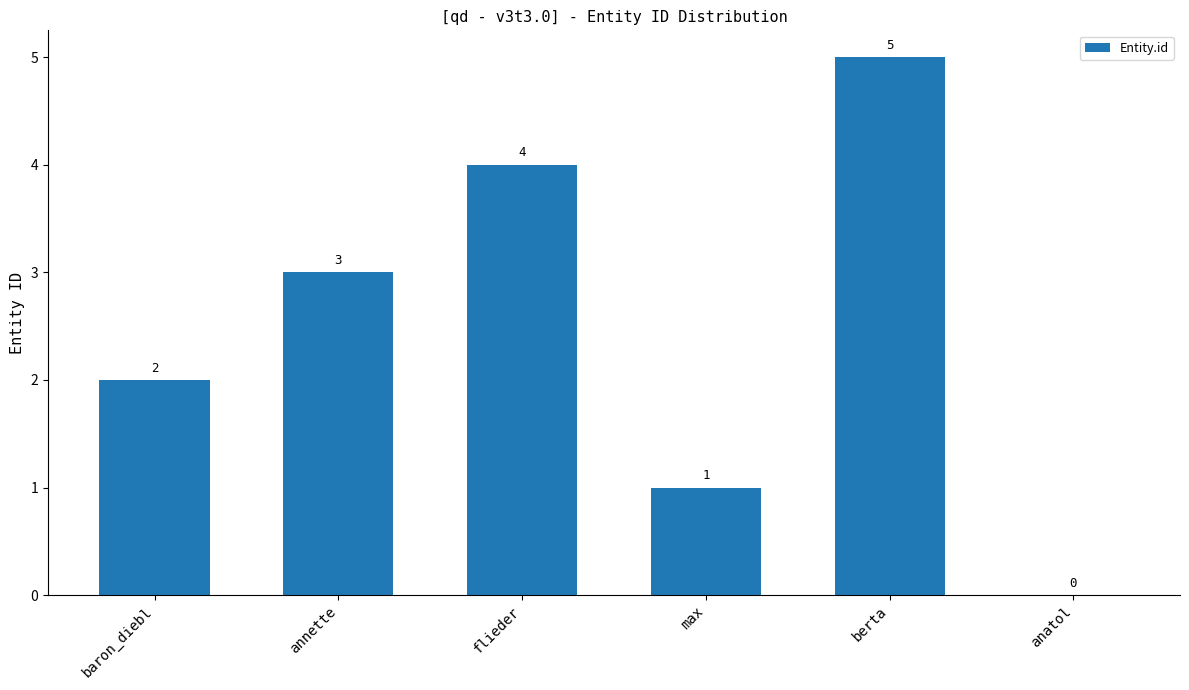

Read the value at annette.

3